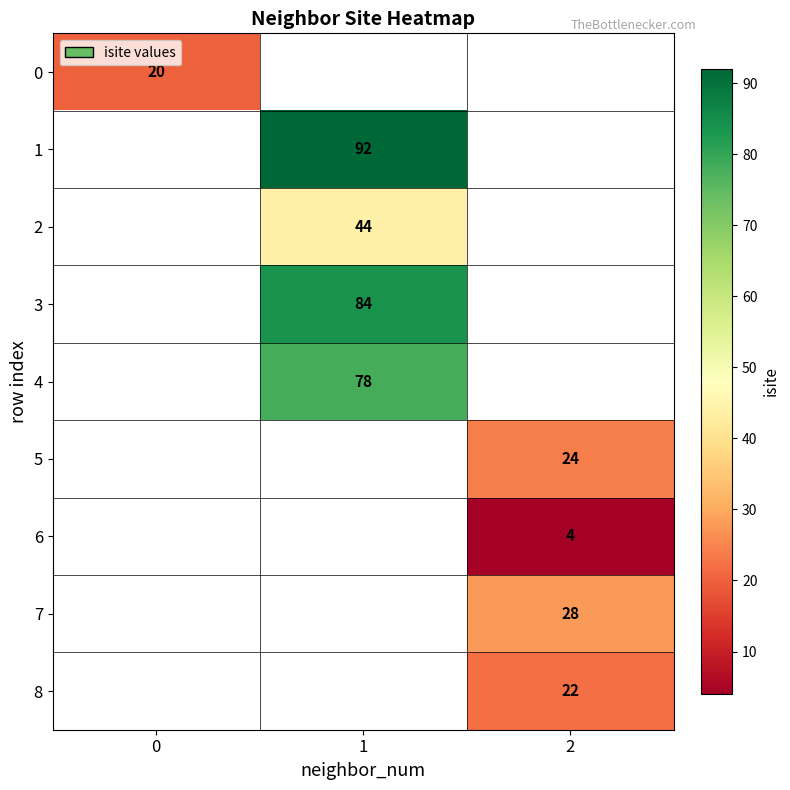

The value of 5 at 2 is 33.8. True or false?

False